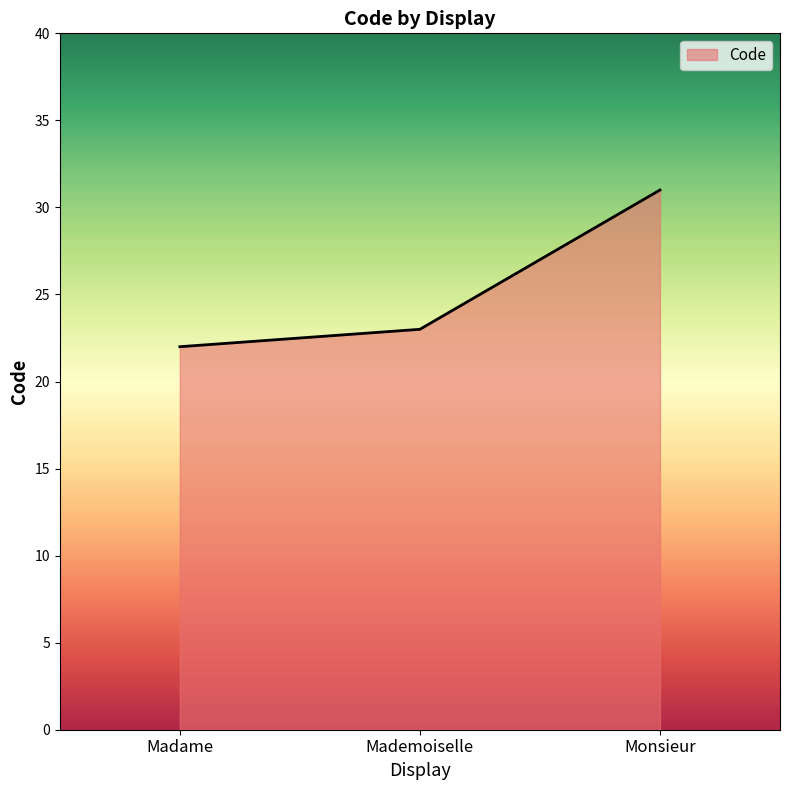

How many lines are shown in the chart?

1